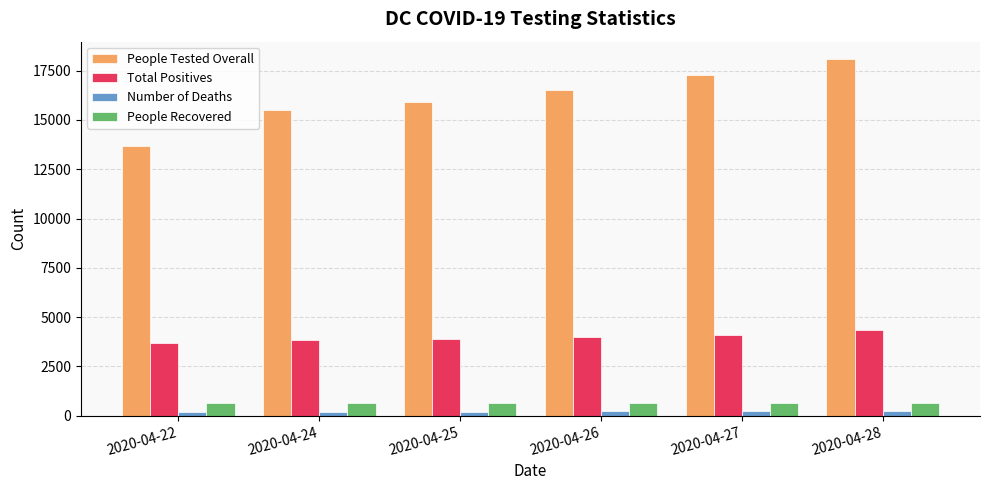

What is the value of the Total Positives bar at the 3rd from the left?

3892